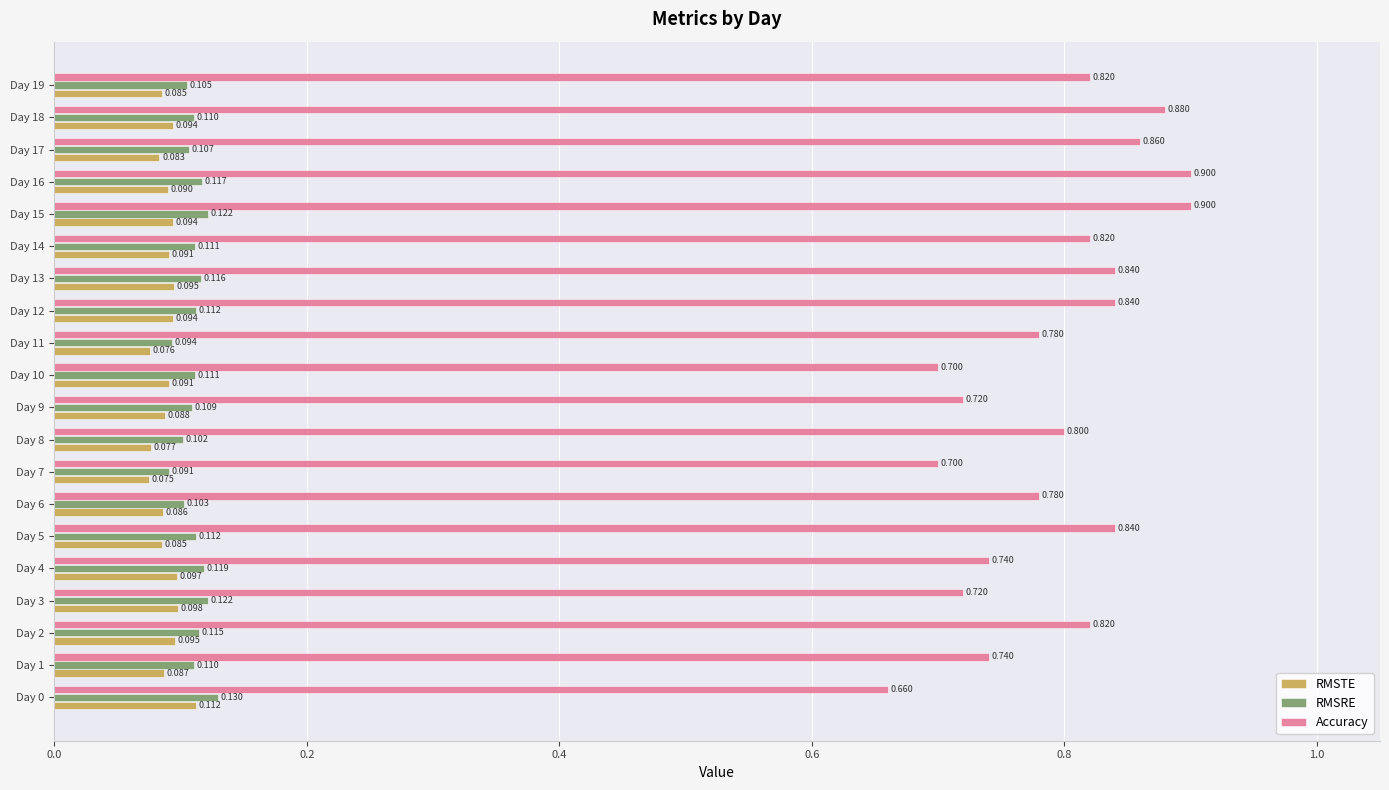

Which series changed the most between Day 8 and Day 13?

Accuracy